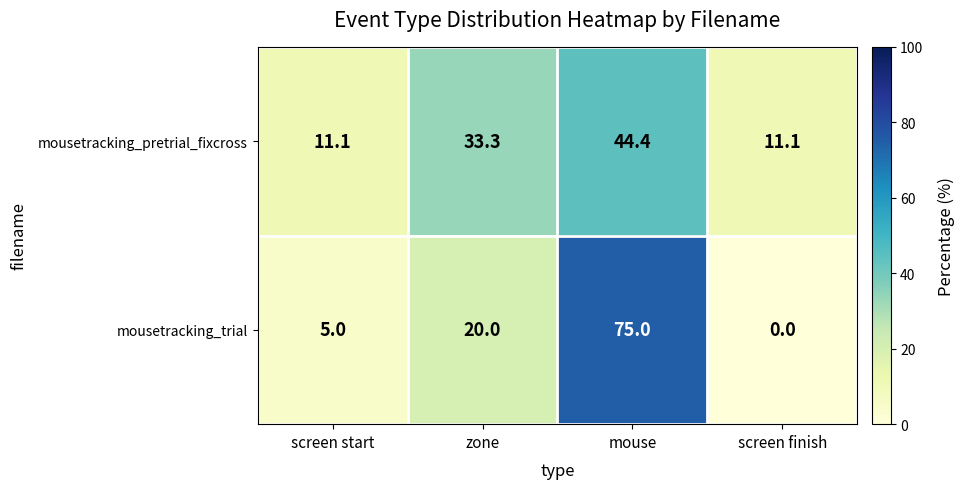

What is the approximate value of mousetracking_trial at zone?

20.0